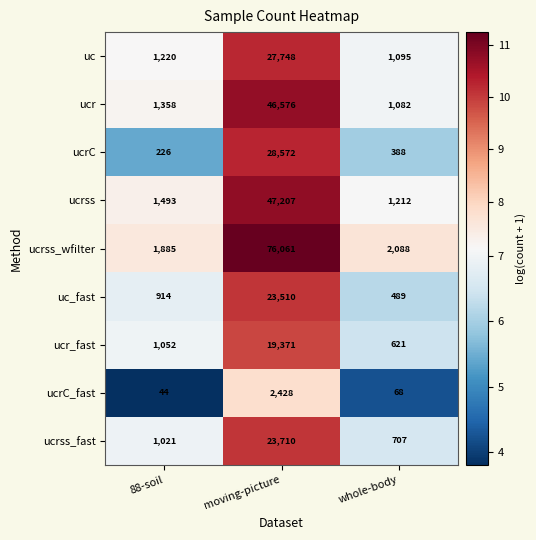

What is the sum of all ucr_fast values?

21044